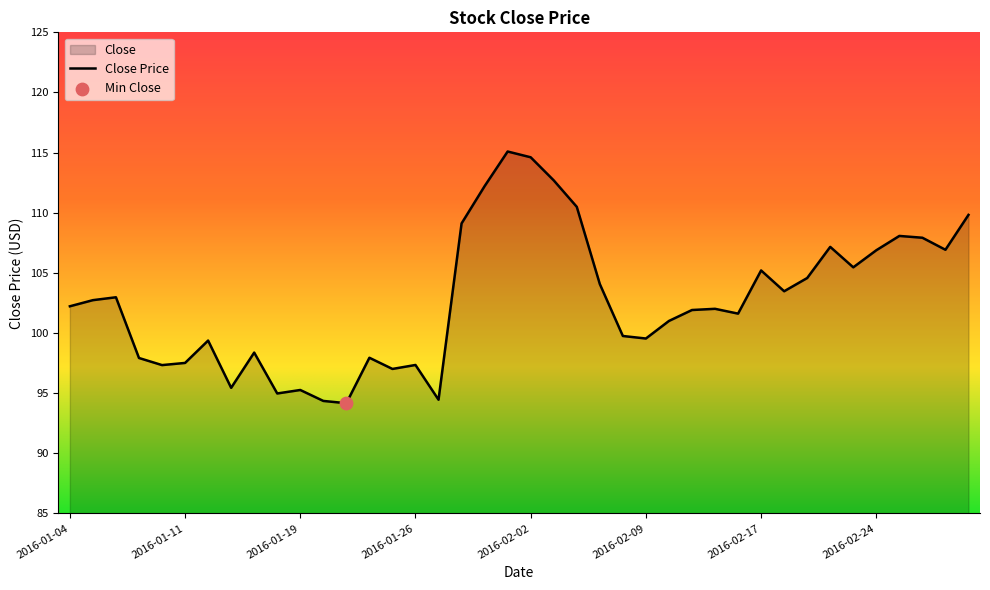

Between 2016-01-05 and 2016-02-03, which is larger?

2016-02-03